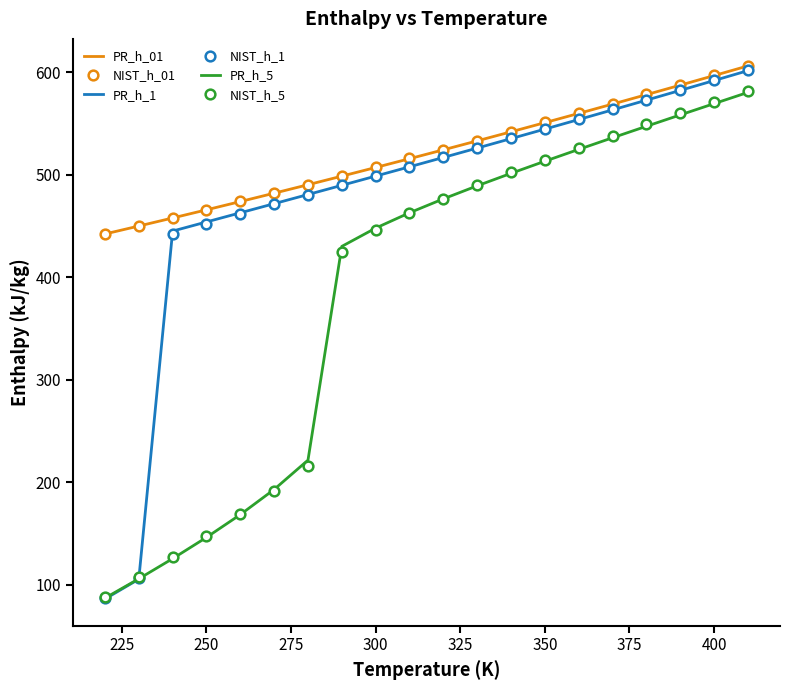

What is the greatest value displayed?

606.7